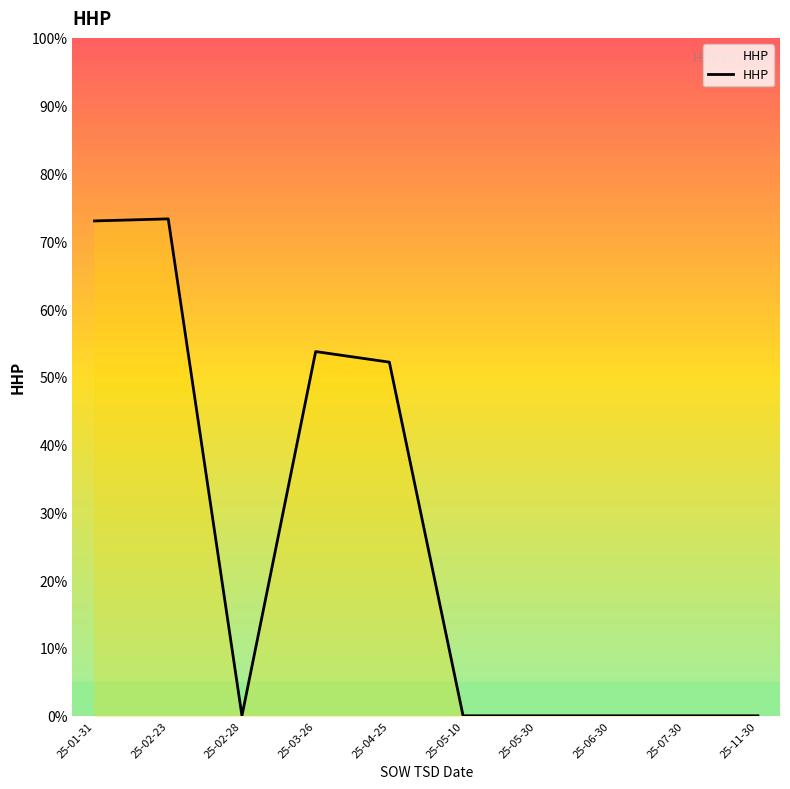

What is the maximum value shown in the chart?

73.3